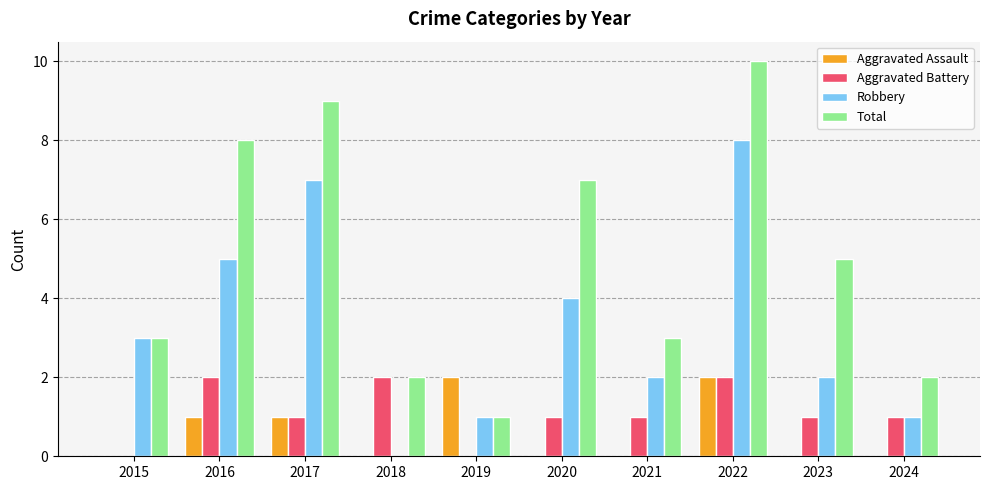

The value of Robbery at 2020 is 7. True or false?

False